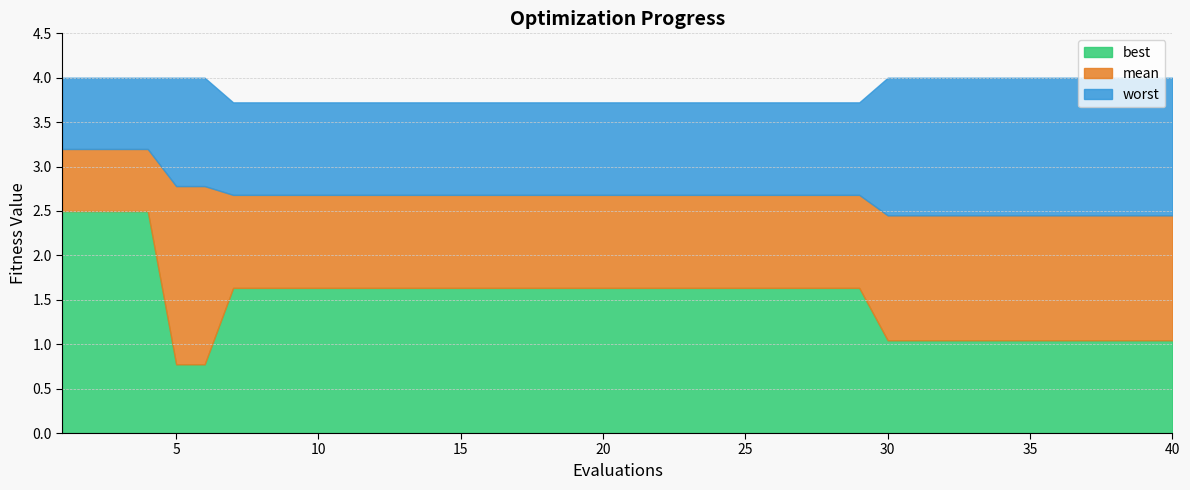

Does the chart display data point markers on the line(s)?

No